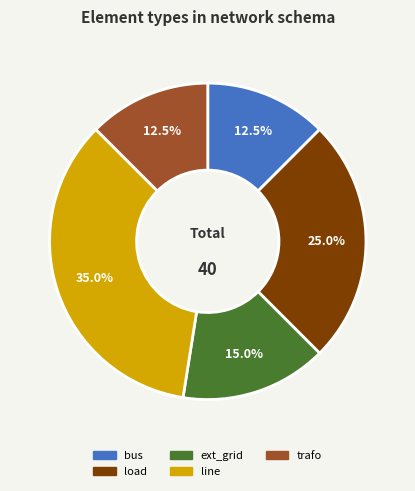

Between load and bus, which is larger?

load